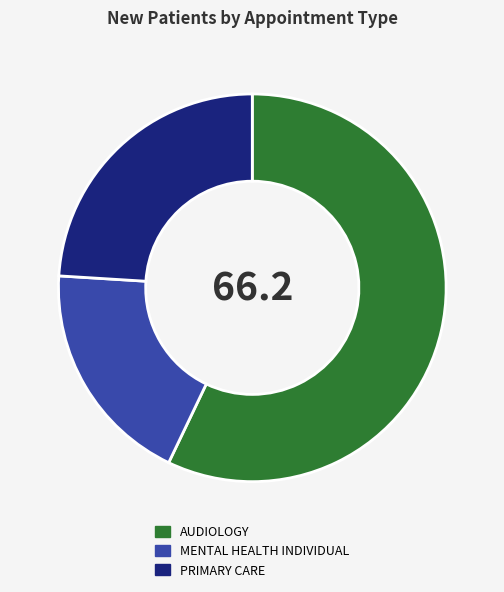

Rank the categories by value from lowest to highest.

MENTAL HEALTH INDIVIDUAL, PRIMARY CARE, AUDIOLOGY